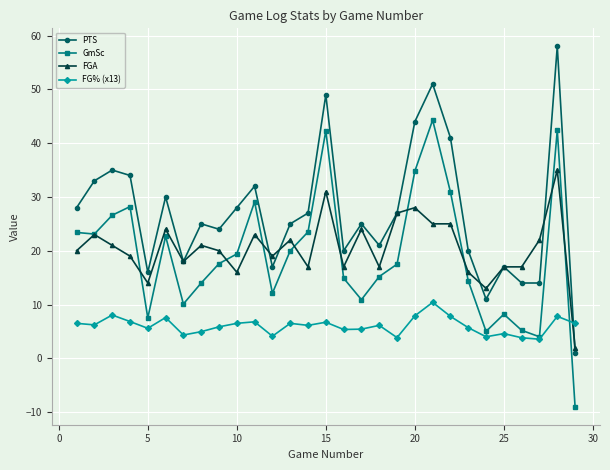

Which series has the largest range (max minus min)?

PTS